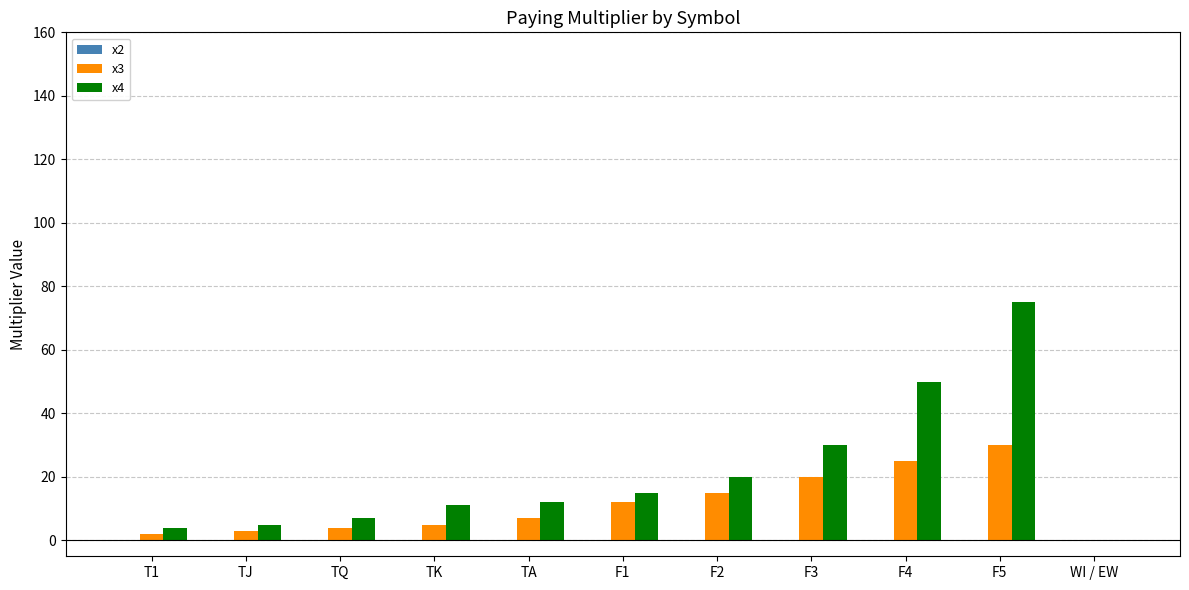

At which category does the chart reach its peak across all series?

F5